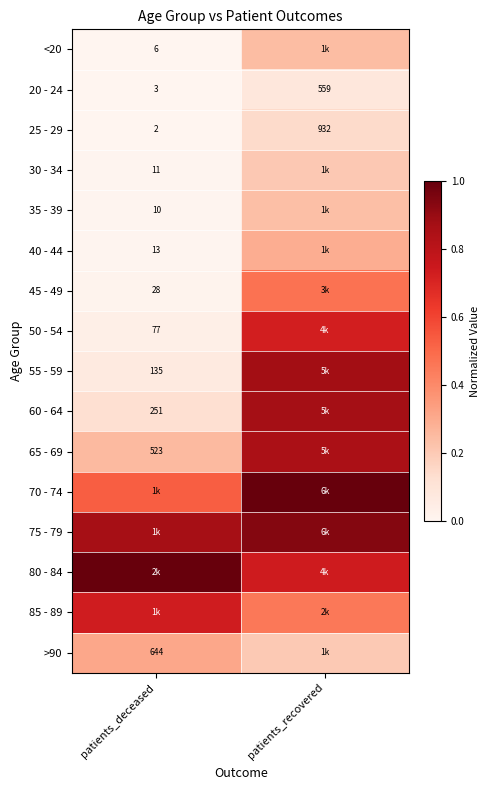

Is the value of 55 - 59 at patients_deceased greater than the value of 25 - 29 at patients_deceased?

Yes